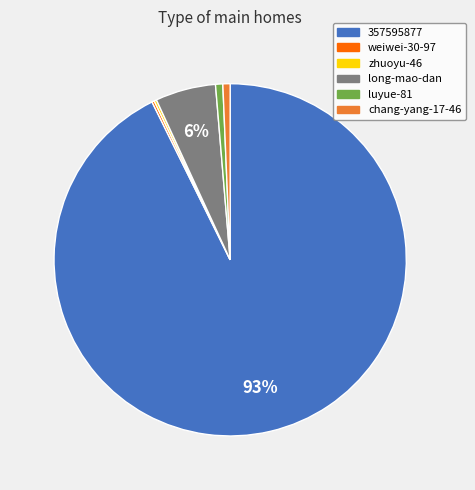

Do chang-yang-17-46 and long-mao-dan together represent more than half of the pie?

No